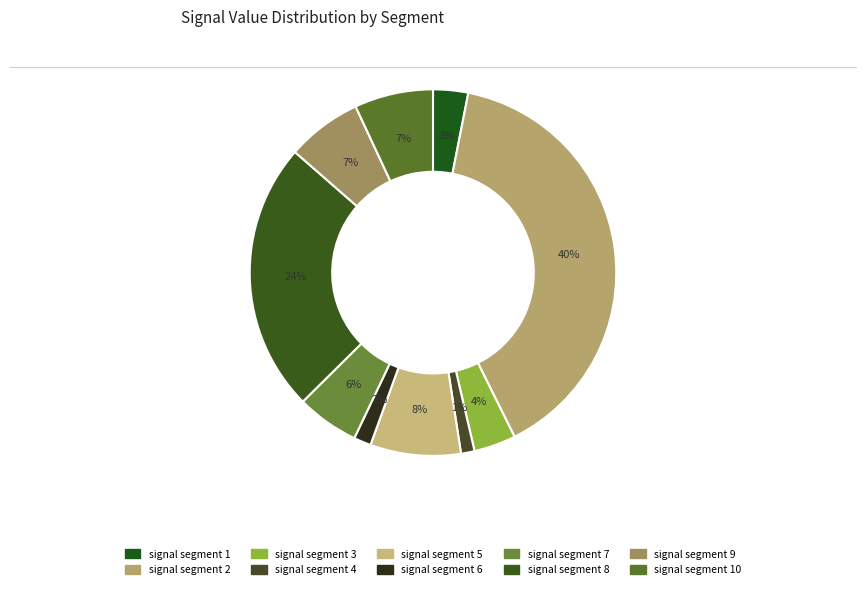

Count the number of slices in the pie.

10